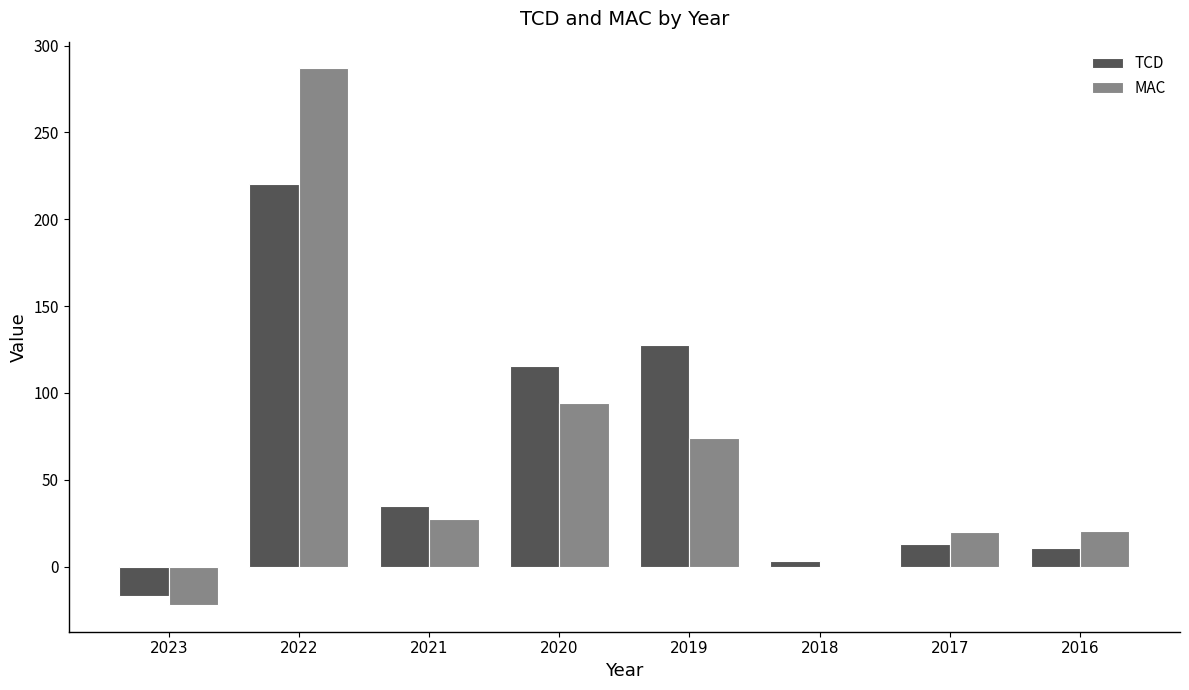

Are the bars horizontal?

No